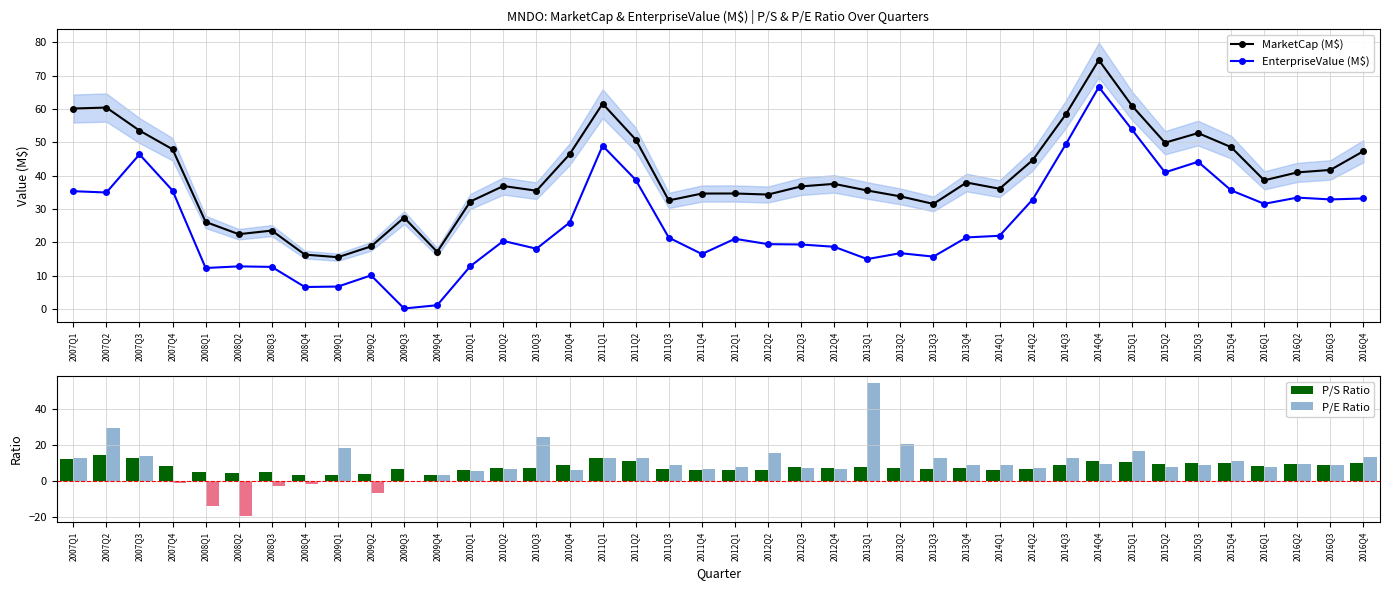

The EnterpriseValue (M$) series shows 11.2 at 2011Q4. True or false?

False